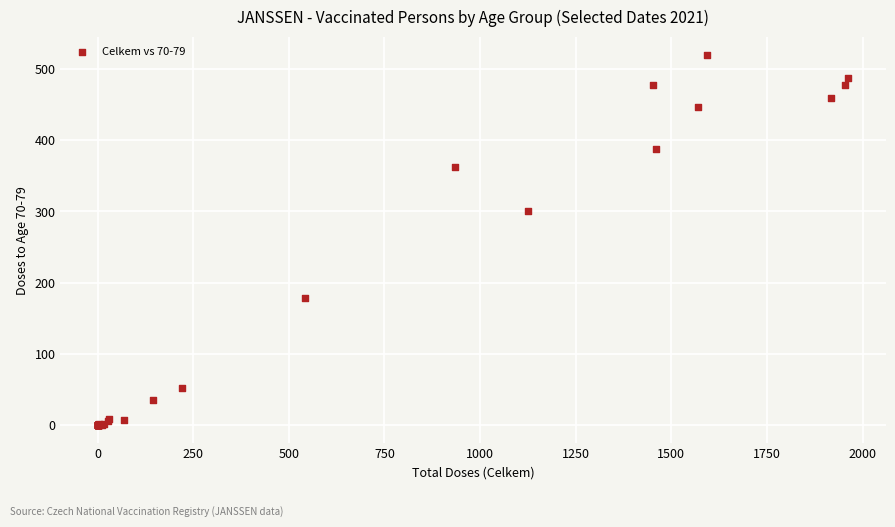

What Y value in the scatter plot is closest to 259?

301